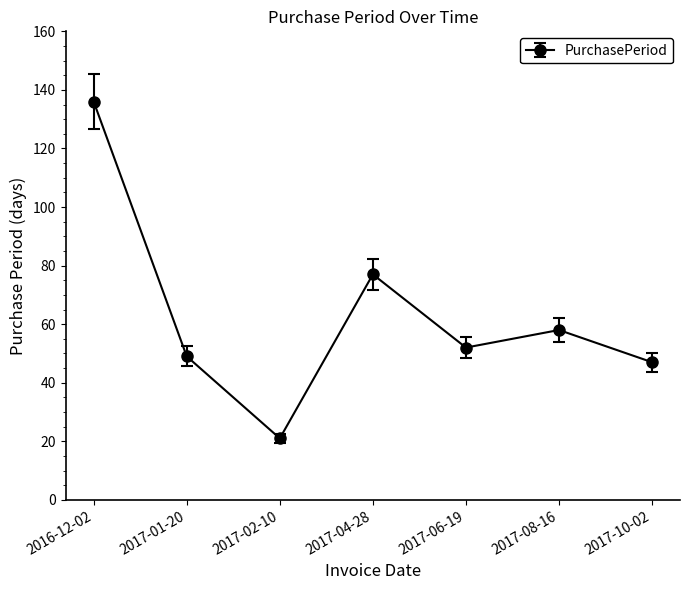

Reading right to left, list all the values displayed in this chart.

47	58	52	77	21	49	136